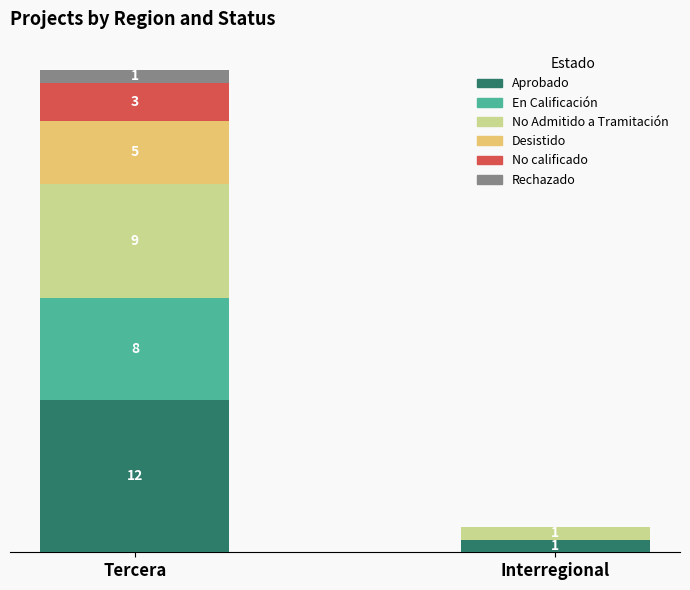

At which category is the sum across all series the highest?

Tercera